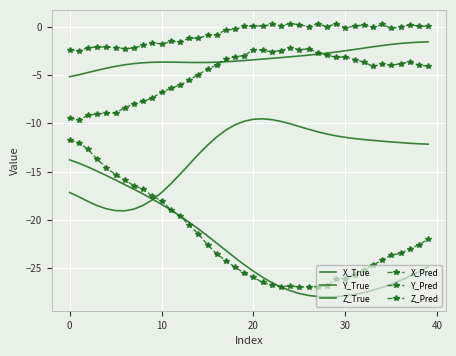

Rank the series by their maximum value, from lowest to highest.

X_True, X_Pred, Z_True, Z_Pred, Y_True, Y_Pred